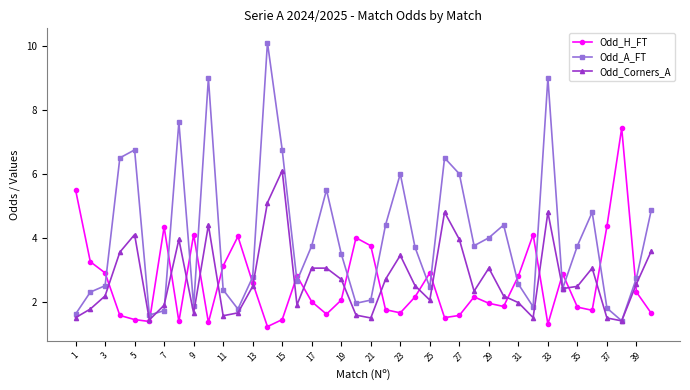

Which series has the widest spread of values?

Odd_A_FT